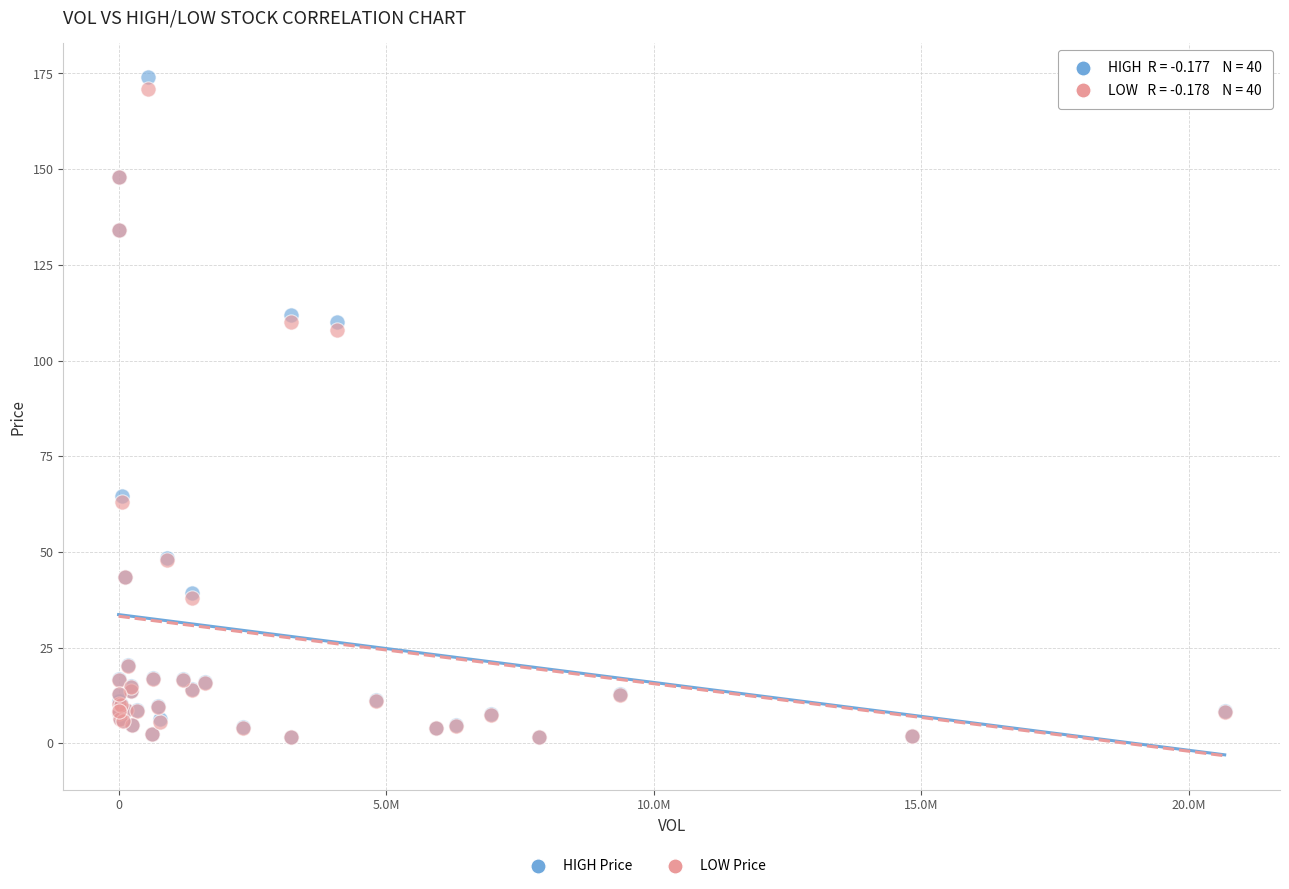

Which series has the widest spread of Y values?

HIGH Price